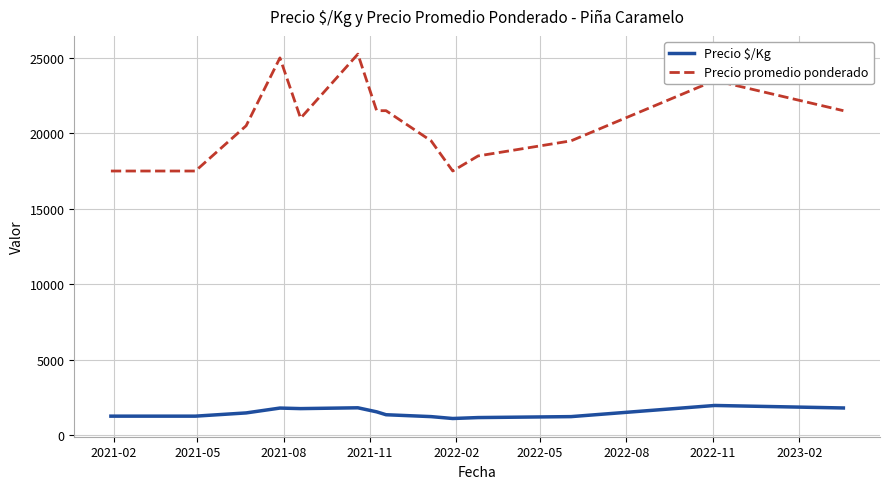

True or false: Precio $/Kg and Precio promedio ponderado intersect in this chart.

False